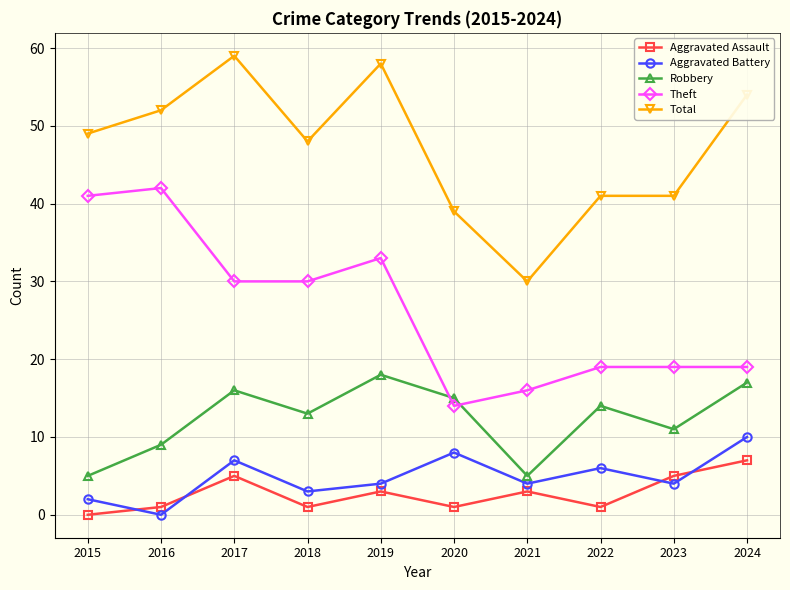

Reading left to right, transcribe all the data shown in this chart.

Aggravated Assault: 2015=0	2016=1	2017=5	2018=1	2019=3	2020=1	2021=3	2022=1	2023=5	2024=7
Aggravated Battery: 2015=2	2016=0	2017=7	2018=3	2019=4	2020=8	2021=4	2022=6	2023=4	2024=10
Robbery: 2015=5	2016=9	2017=16	2018=13	2019=18	2020=15	2021=5	2022=14	2023=11	2024=17
Theft: 2015=41	2016=42	2017=30	2018=30	2019=33	2020=14	2021=16	2022=19	2023=19	2024=19
Total: 2015=49	2016=52	2017=59	2018=48	2019=58	2020=39	2021=30	2022=41	2023=41	2024=54